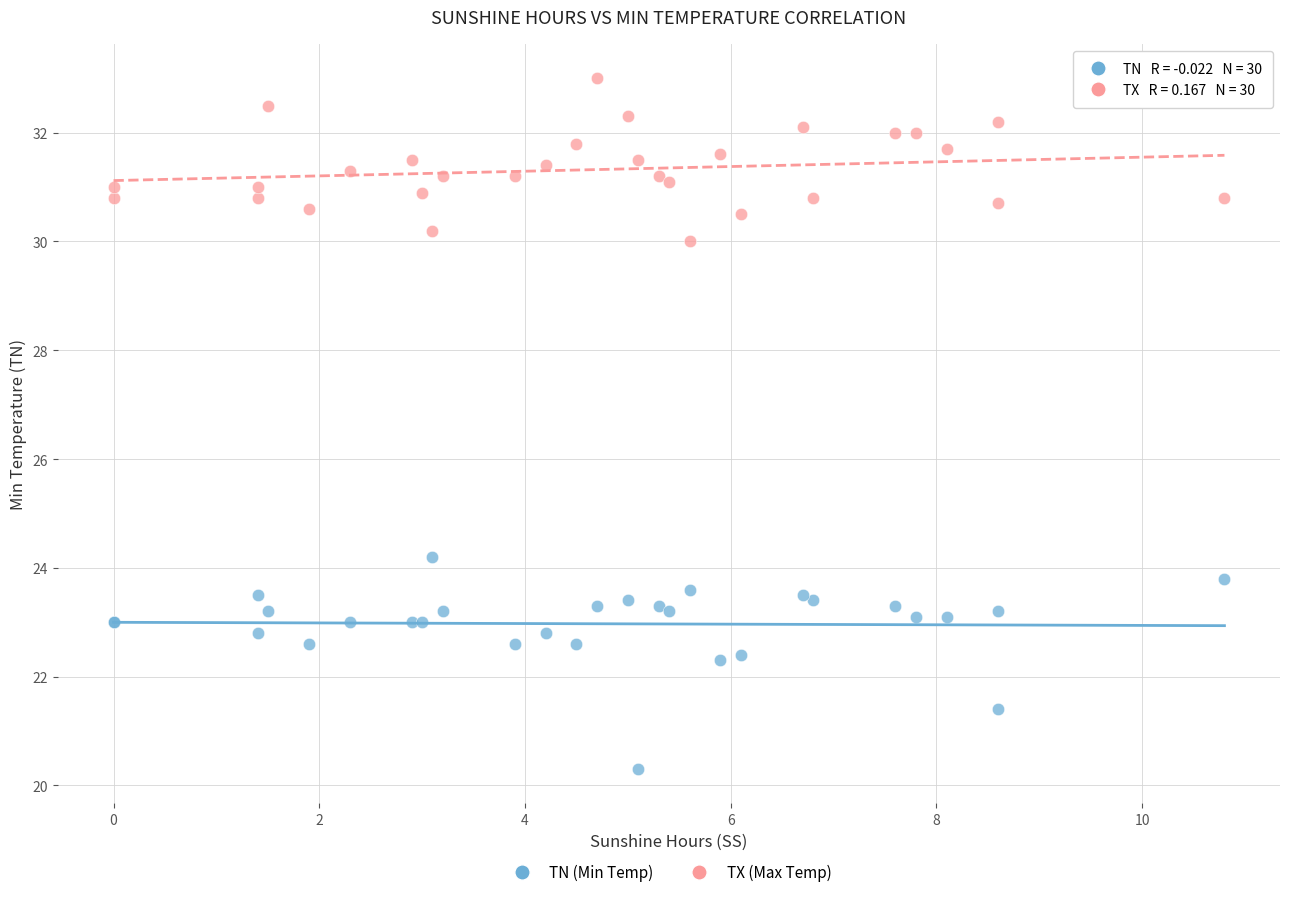

Which series reaches the minimum Y coordinate?

TN (Min Temp)